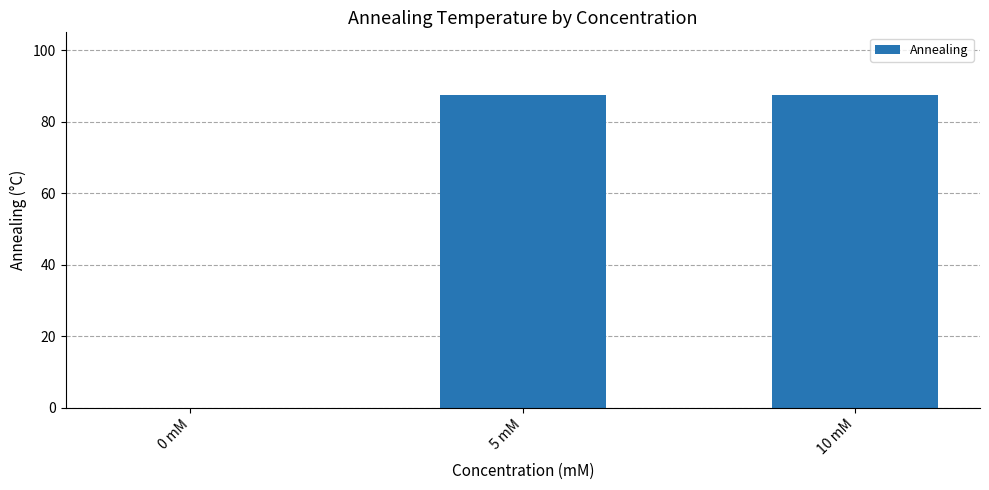

The value at 5 mM is 87.5. True or false?

True